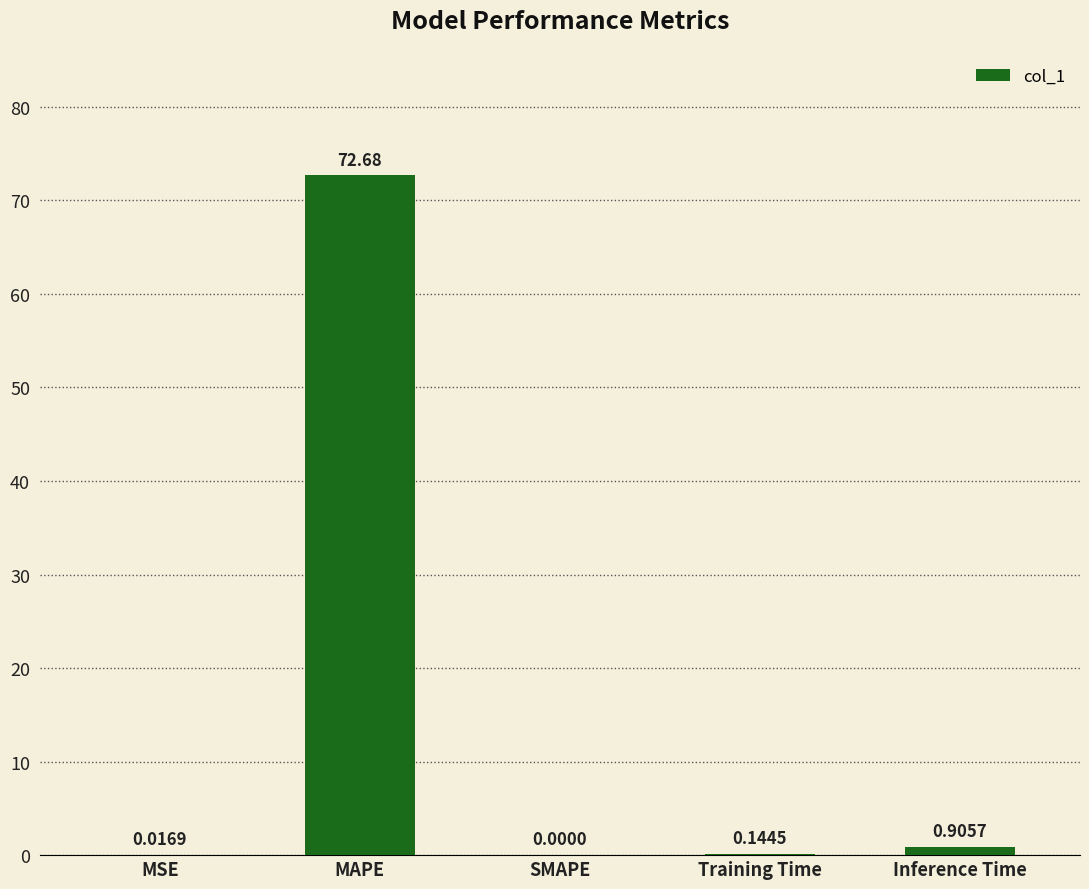

At which label is the value closest to 36?

Inference Time